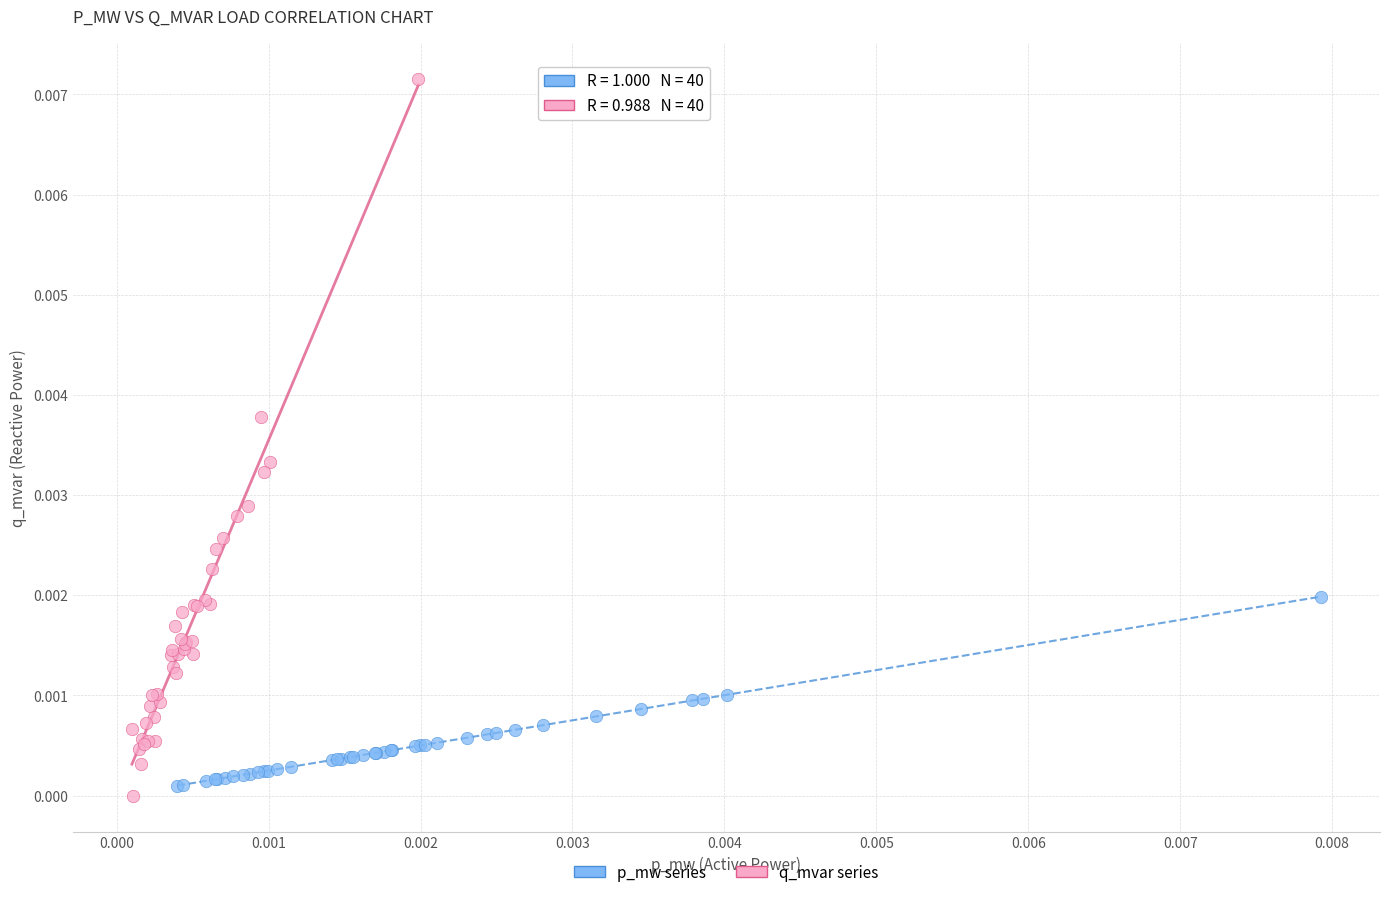

Which series contains the highest Y value?

q_mvar series